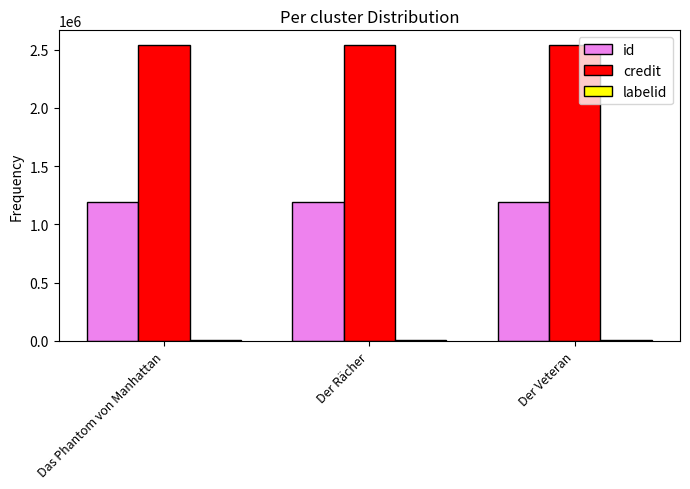

Are the bars grouped side by side (vs. stacked)?

Yes